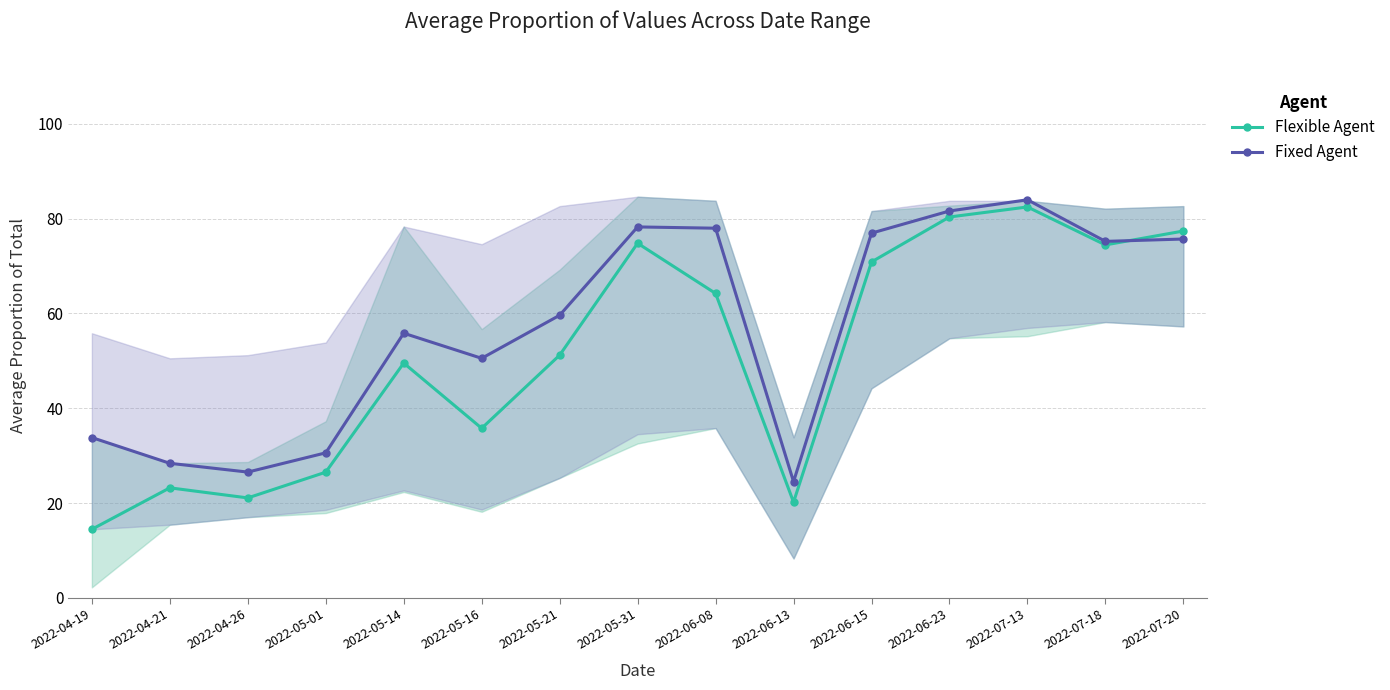

At which category is the sum across all series the highest?

2022-07-13